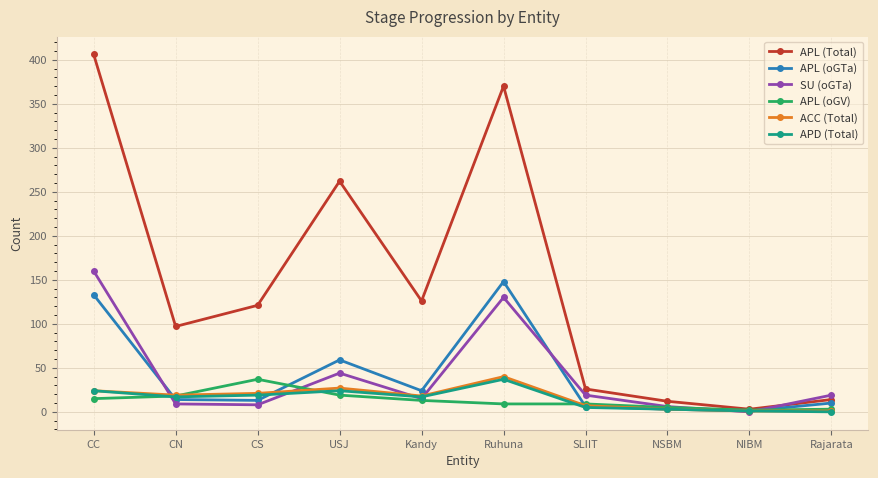

Which series has the largest total across all categories?

APL (Total)